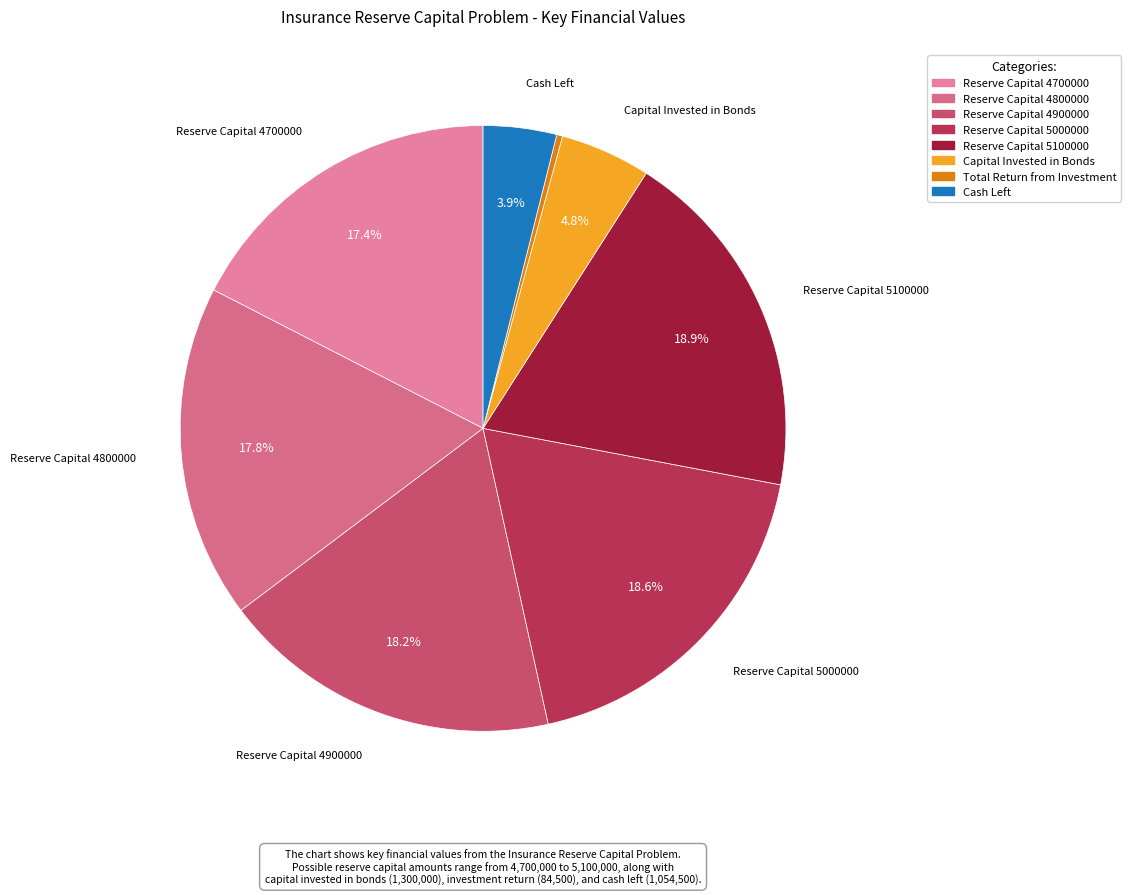

To the nearest percent, what is the difference between the Reserve Capital 5100000 and Reserve Capital 4900000 slice percentages?

1%